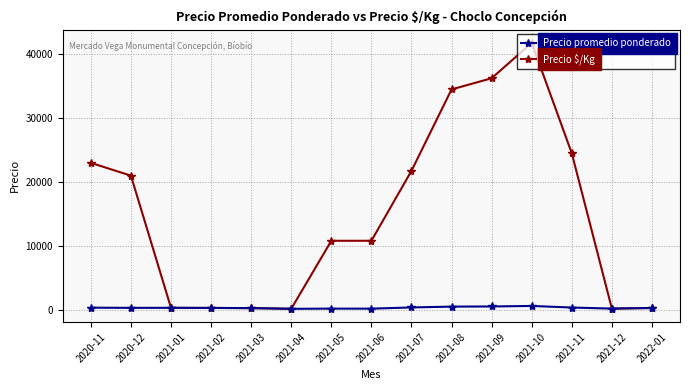

What is the minimum value for Precio $/Kg?

150